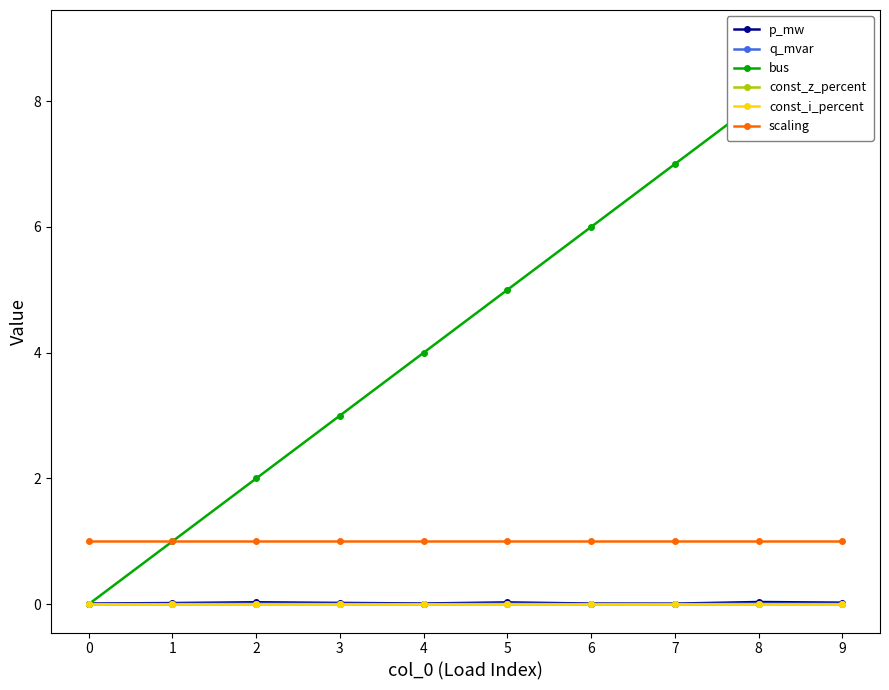

Is the value of const_i_percent at 8 greater than the value of scaling at 5?

No